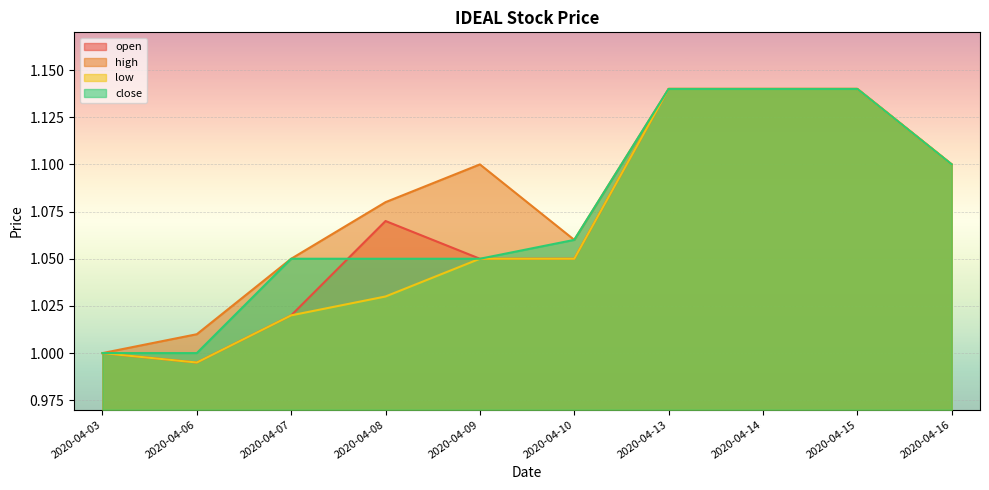

What is the difference between the second highest and second lowest values in the low series?

0.1